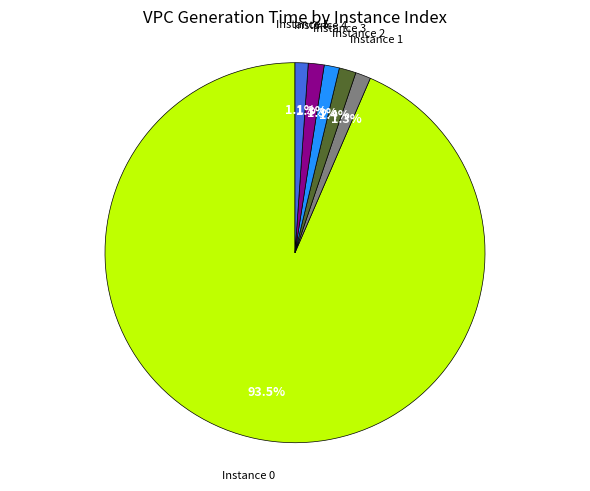

How many segments does this pie chart have?

6